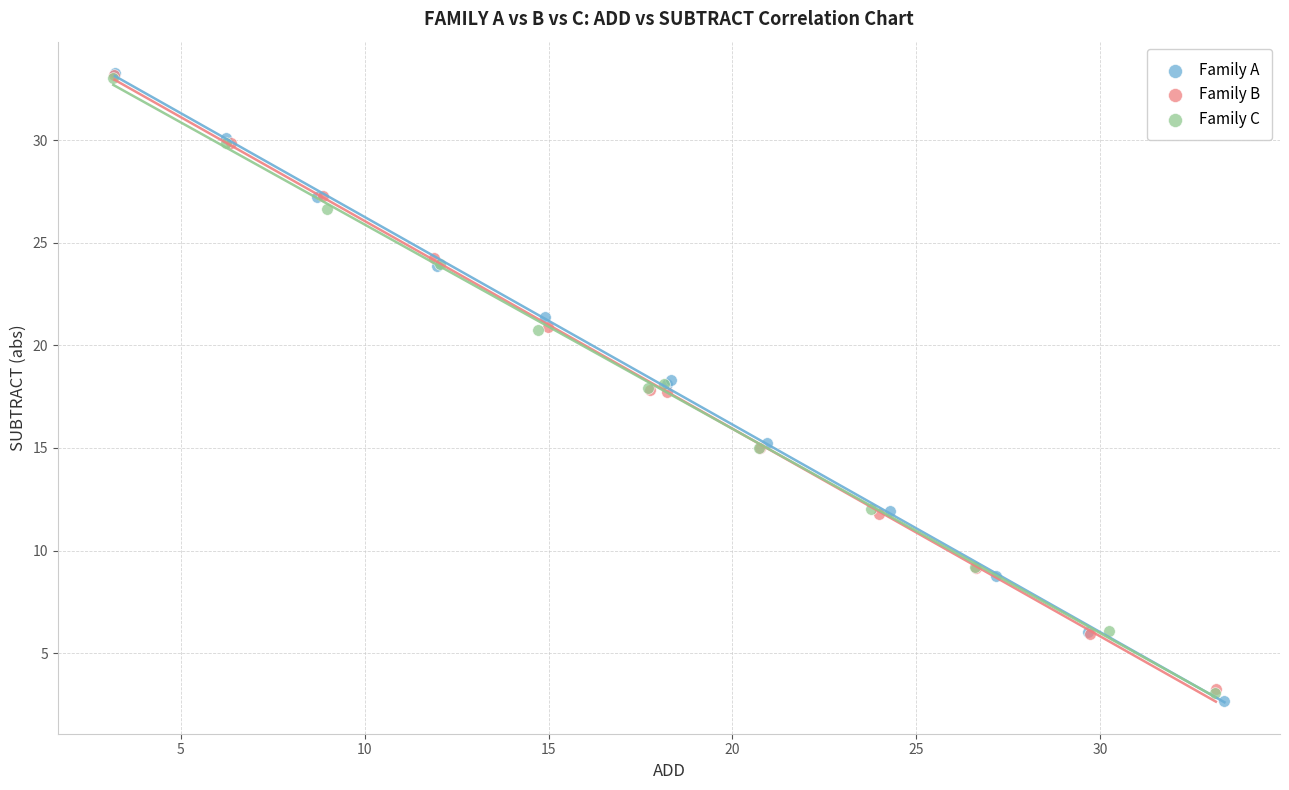

Which series has the largest Y range (max minus min)?

Family A